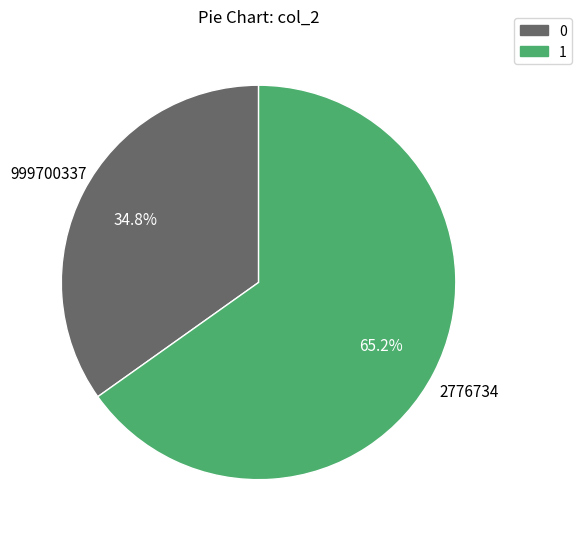

Is there a majority slice in this chart?

Yes